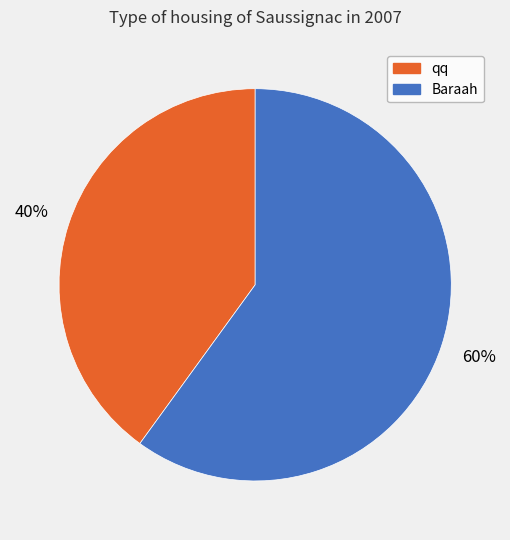

Which category has the smallest portion of the pie?

qq